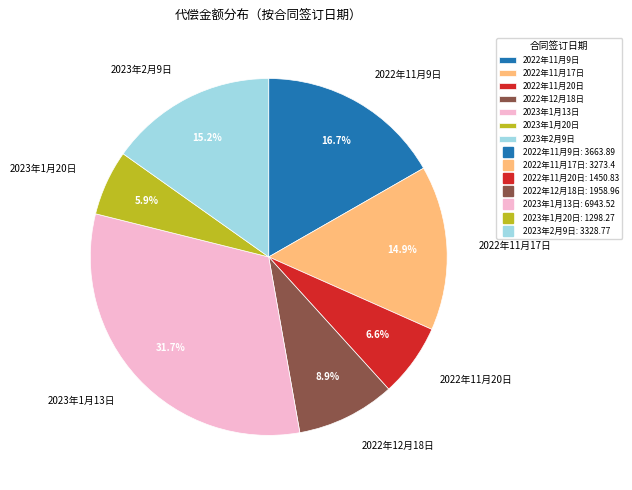

The 2023年1月20日 slice represents 15% of the pie. True or false?

False